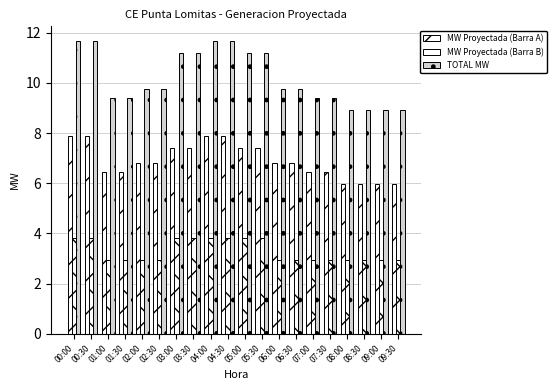

At which label is TOTAL MW closest to 10?

02:00